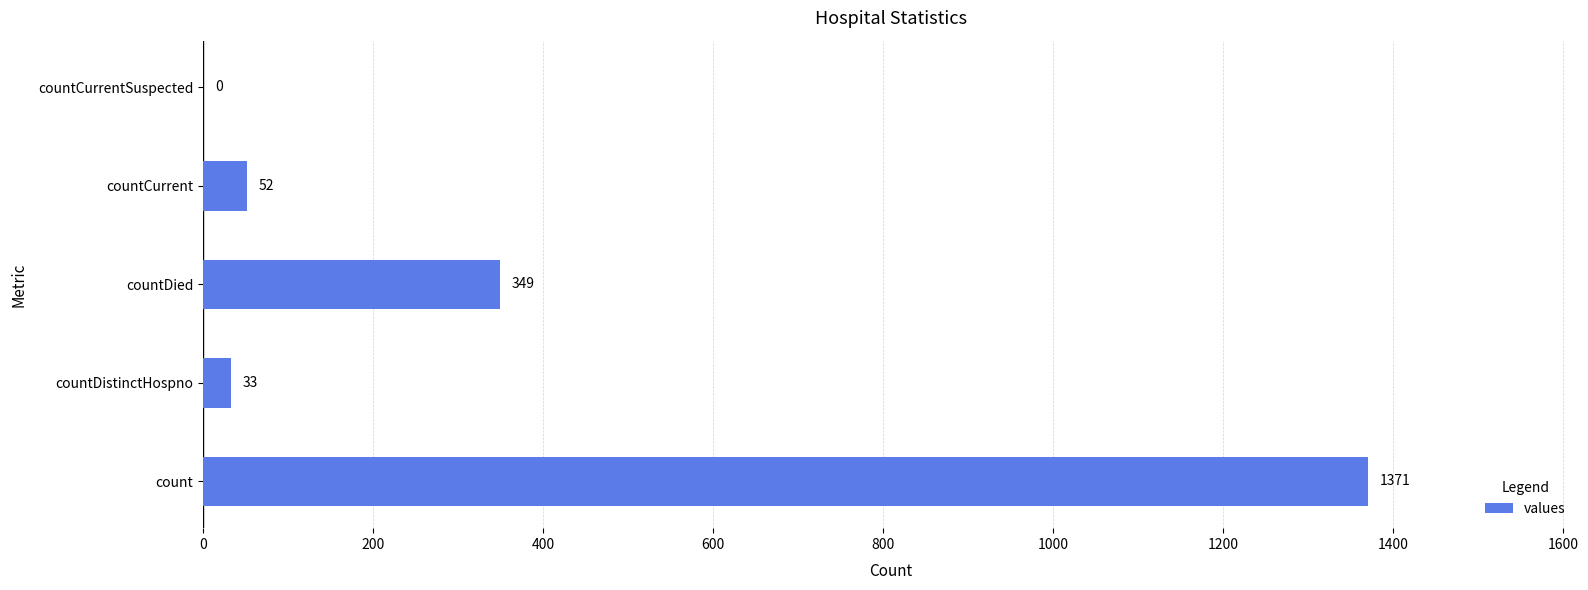

Where is the data nearest to the value 685?

countDied